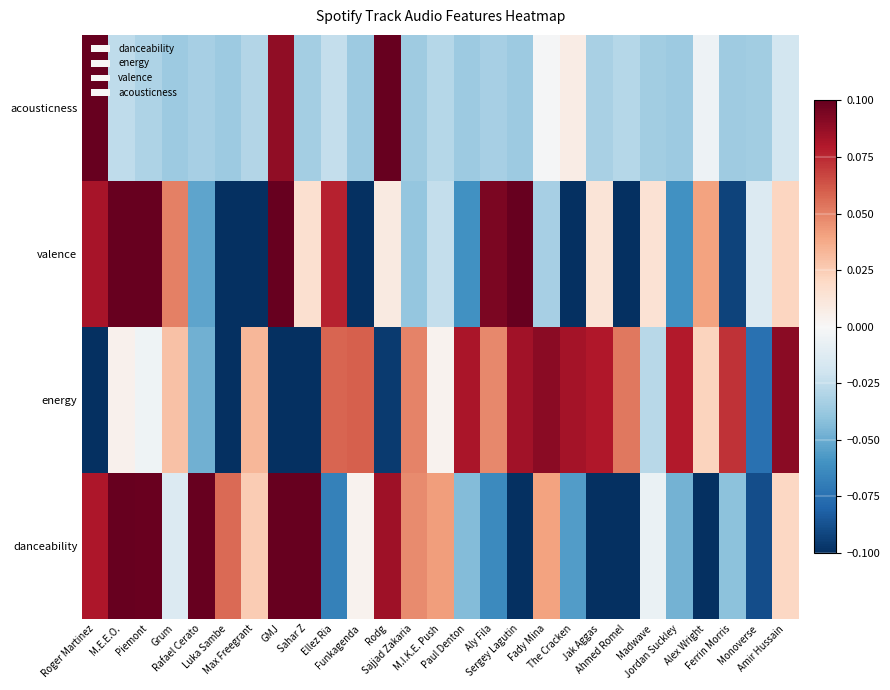

Reading left to right, list all the values displayed in this chart.

danceability: Roger Martinez=0.1	M.E.E.O.=0.1	Piemont=0.1	Grum=-0.0	Rafael Cerato=0.1	Luka Sambe=0.1	Max Freegrant=0.0	GMJ=0.2	Sahar Z=0.2	Ellez Ria=-0.1	Funkagenda=0.0	Rodg=0.1	Sajjad Zakaria=0.0	M.I.K.E. Push=0.0	Paul Denton=-0.0	Aly Fila=-0.1	Sergey Lagutin=-0.1	Fady Mina=0.0	The Cracken=-0.1	Jak Aggas=-0.1	Ahmed Romel=-0.3	Madwave=-0.0	Jordan Suckley=-0.0	Alex Wright=-0.1	Ferrin Morris=-0.0	Monoverse=-0.1	Amir Hussain=0.0
energy: Roger Martinez=-0.3	M.E.E.O.=0.0	Piemont=-0.0	Grum=0.0	Rafael Cerato=-0.0	Luka Sambe=-0.1	Max Freegrant=0.0	GMJ=-0.2	Sahar Z=-0.1	Ellez Ria=0.1	Funkagenda=0.1	Rodg=-0.1	Sajjad Zakaria=0.0	M.I.K.E. Push=0.0	Paul Denton=0.1	Aly Fila=0.0	Sergey Lagutin=0.1	Fady Mina=0.1	The Cracken=0.1	Jak Aggas=0.1	Ahmed Romel=0.1	Madwave=-0.0	Jordan Suckley=0.1	Alex Wright=0.0	Ferrin Morris=0.1	Monoverse=-0.1	Amir Hussain=0.1
valence: Roger Martinez=0.1	M.E.E.O.=0.1	Piemont=0.1	Grum=0.1	Rafael Cerato=-0.1	Luka Sambe=-0.1	Max Freegrant=-0.1	GMJ=0.1	Sahar Z=0.0	Ellez Ria=0.1	Funkagenda=-0.1	Rodg=0.0	Sajjad Zakaria=-0.0	M.I.K.E. Push=-0.0	Paul Denton=-0.1	Aly Fila=0.1	Sergey Lagutin=0.3	Fady Mina=-0.0	The Cracken=-0.1	Jak Aggas=0.0	Ahmed Romel=-0.1	Madwave=0.0	Jordan Suckley=-0.1	Alex Wright=0.0	Ferrin Morris=-0.1	Monoverse=-0.0	Amir Hussain=0.0
acousticness: Roger Martinez=0.5	M.E.E.O.=-0.0	Piemont=-0.0	Grum=-0.0	Rafael Cerato=-0.0	Luka Sambe=-0.0	Max Freegrant=-0.0	GMJ=0.1	Sahar Z=-0.0	Ellez Ria=-0.0	Funkagenda=-0.0	Rodg=0.1	Sajjad Zakaria=-0.0	M.I.K.E. Push=-0.0	Paul Denton=-0.0	Aly Fila=-0.0	Sergey Lagutin=-0.0	Fady Mina=-0.0	The Cracken=0.0	Jak Aggas=-0.0	Ahmed Romel=-0.0	Madwave=-0.0	Jordan Suckley=-0.0	Alex Wright=-0.0	Ferrin Morris=-0.0	Monoverse=-0.0	Amir Hussain=-0.0